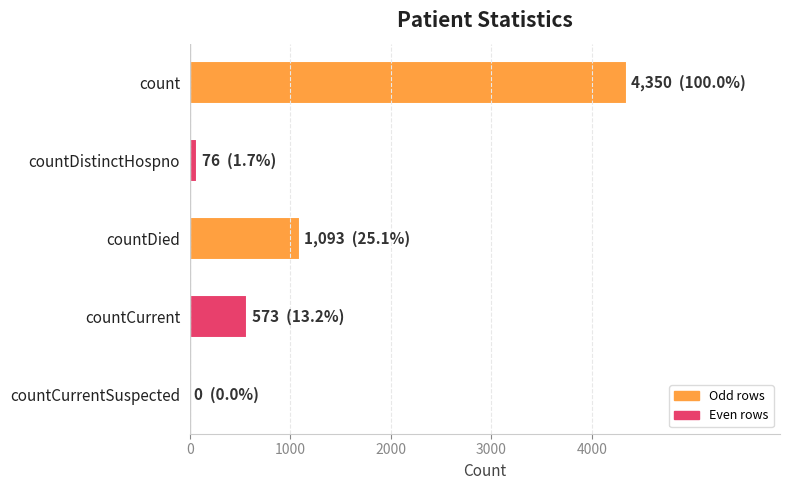

How many data points does each series have?

5